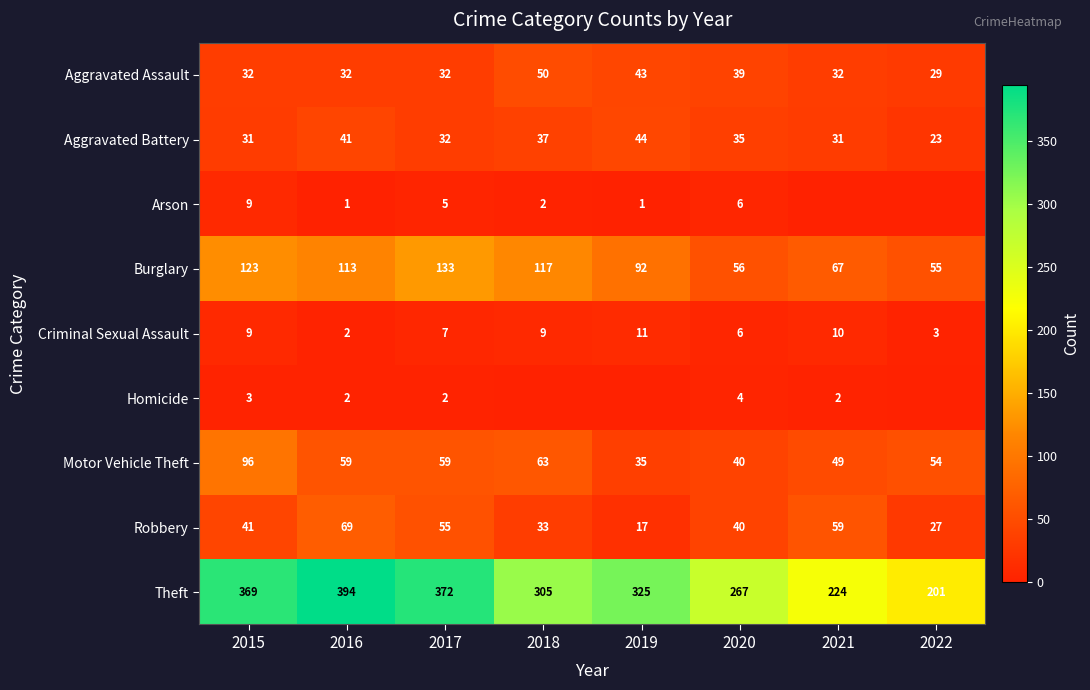

What is the maximum value shown in the chart?

394